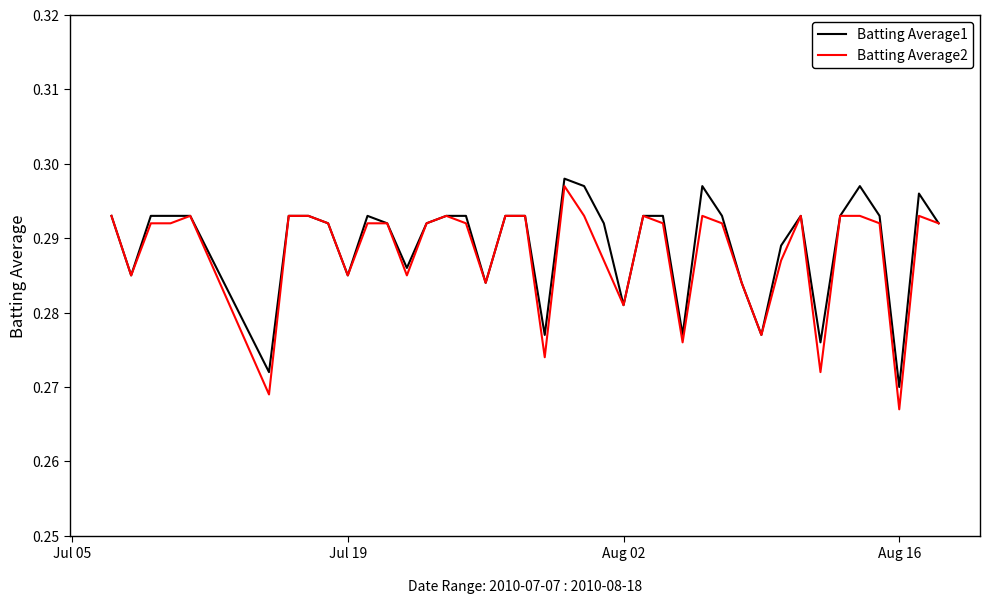

Which series has the widest spread of values?

Batting Average2